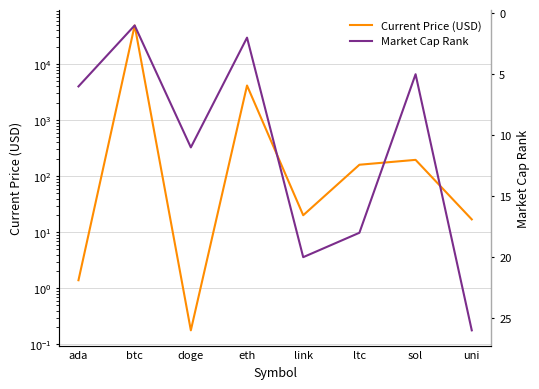

List the series in order of their overall mean, highest first.

Current Price (USD), Market Cap Rank